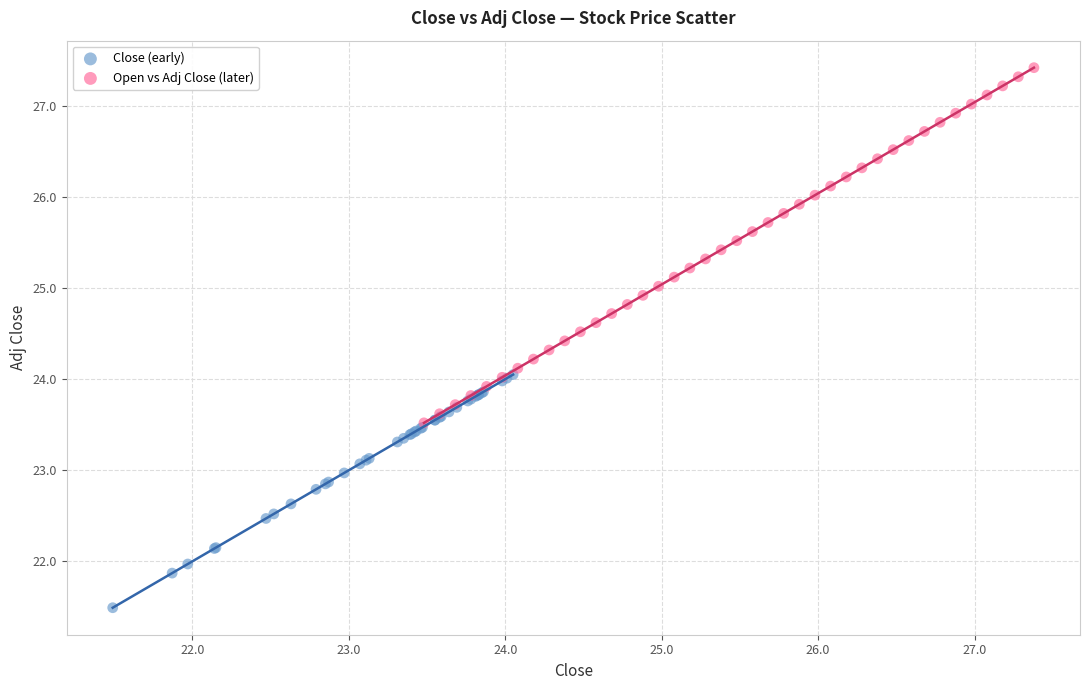

Which series contains the highest Y value?

Open vs Adj Close (later)